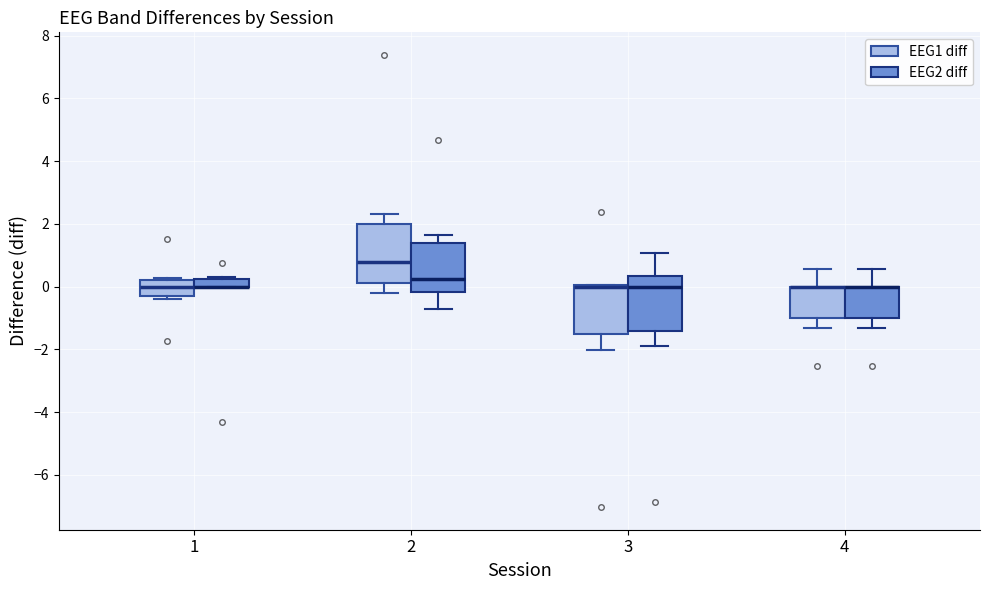

Where does the upper whisker of the box for 2 (EEG1 diff) end on the y-axis? The values are not printed on the chart, so give them approximately, as read against the axis.

2.4